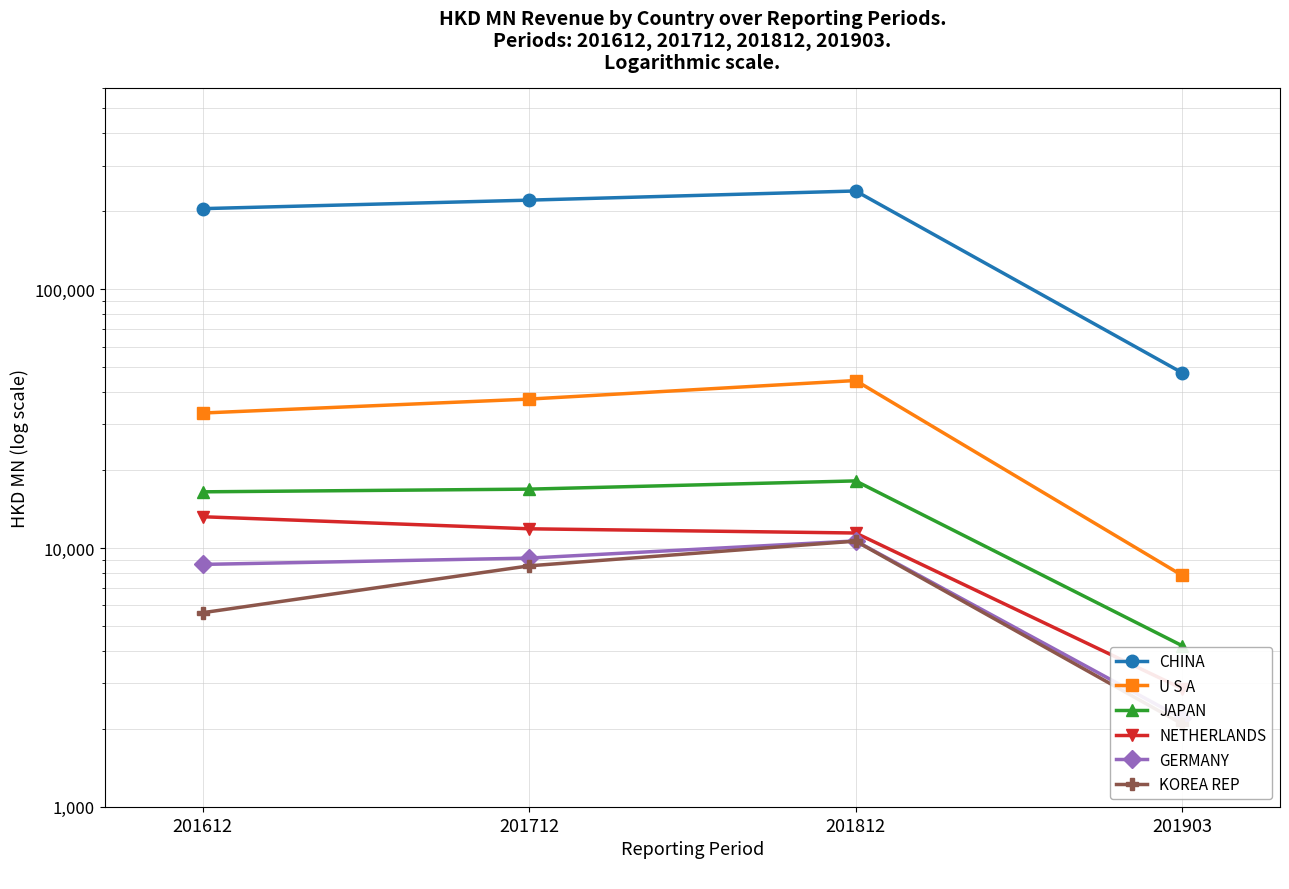

At which category does the chart reach its peak across all series?

201812